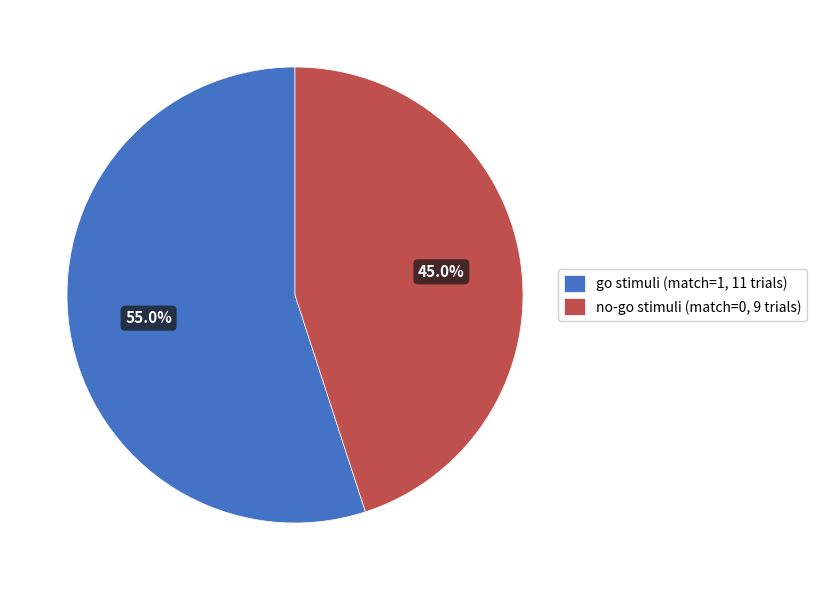

How many slices are in this pie chart?

2